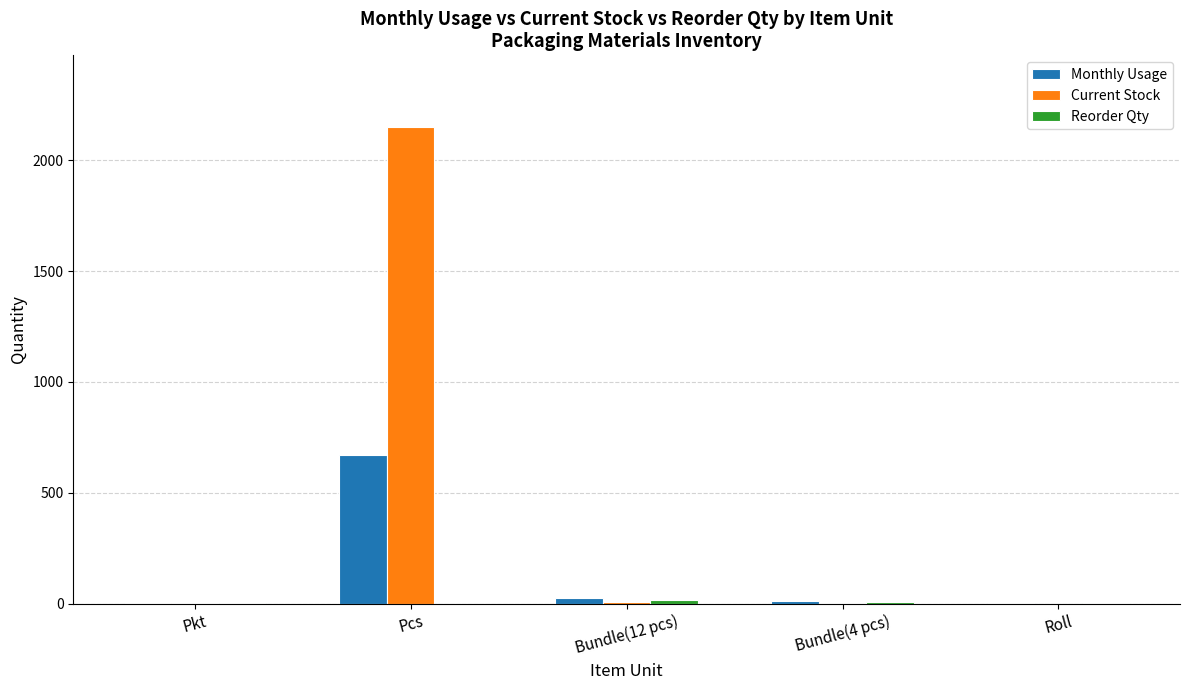

What is the spread (max minus min) of values at Pkt?

1.6